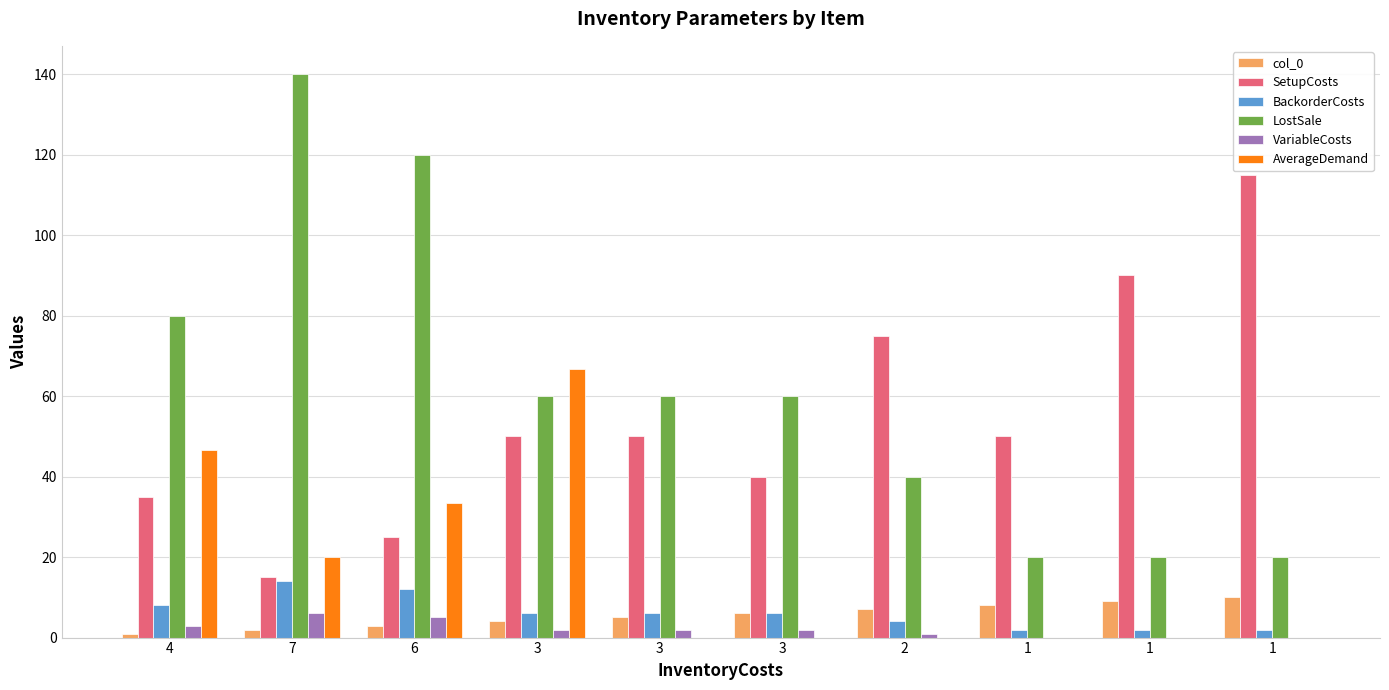

Which series has the widest spread of values?

LostSale